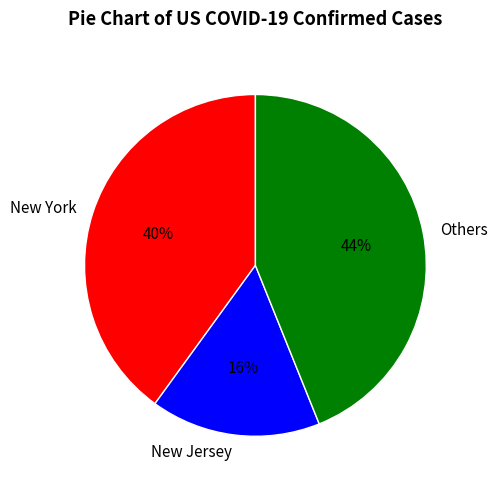

To the nearest percent, what is the average slice percentage?

33%